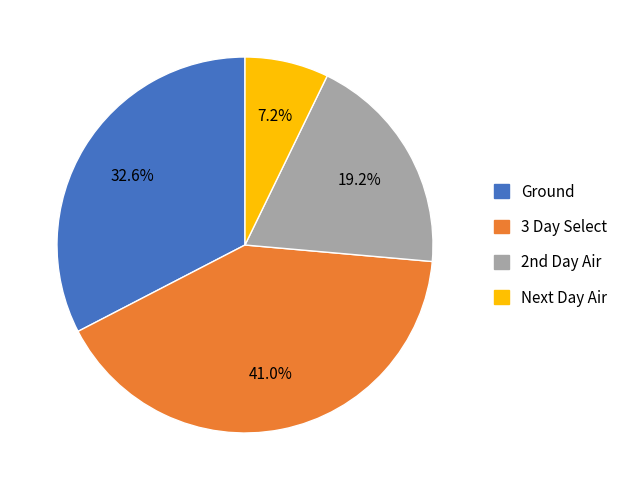

The 3 Day Select slice represents 55% of the pie. True or false?

False